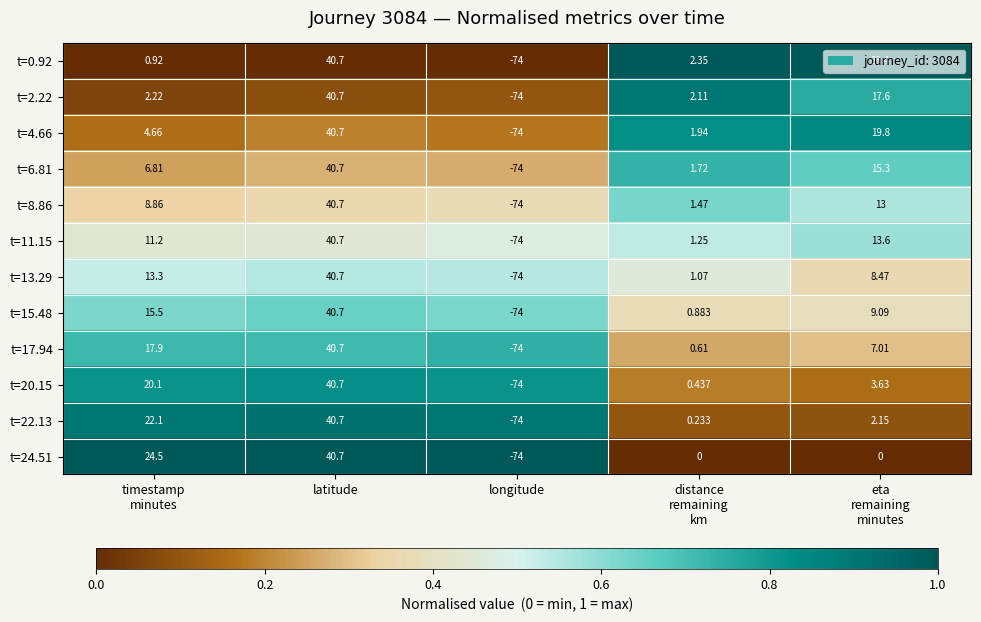

Which label corresponds to the smallest value in the chart?

longitude